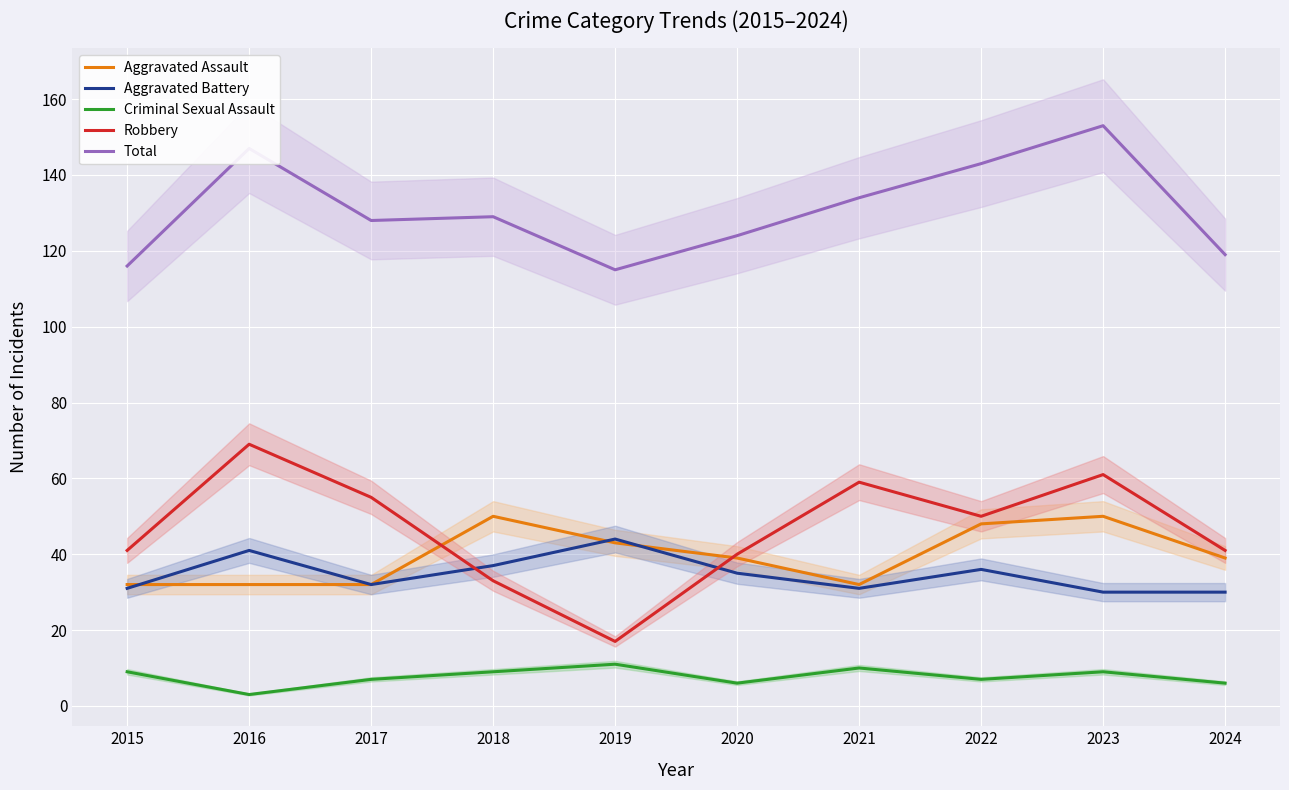

Reading left to right, transcribe all the data shown in this chart.

Aggravated Assault: 32	32	32	50	43	39	32	48	50	39
Aggravated Battery: 31	41	32	37	44	35	31	36	30	30
Criminal Sexual Assault: 9	3	7	9	11	6	10	7	9	6
Robbery: 41	69	55	33	17	40	59	50	61	41
Total: 116	147	128	129	115	124	134	143	153	119